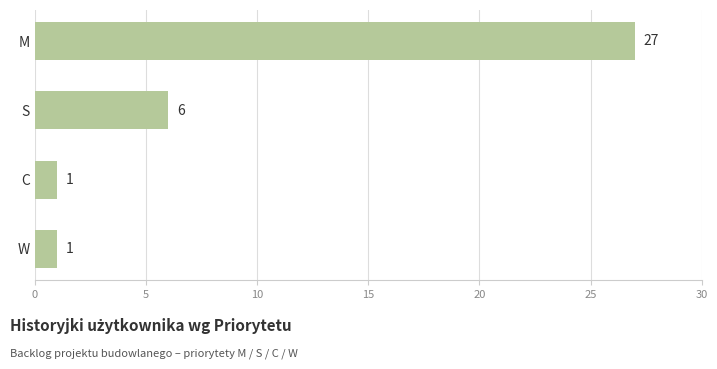

Is it true that the value at C is 1?

True